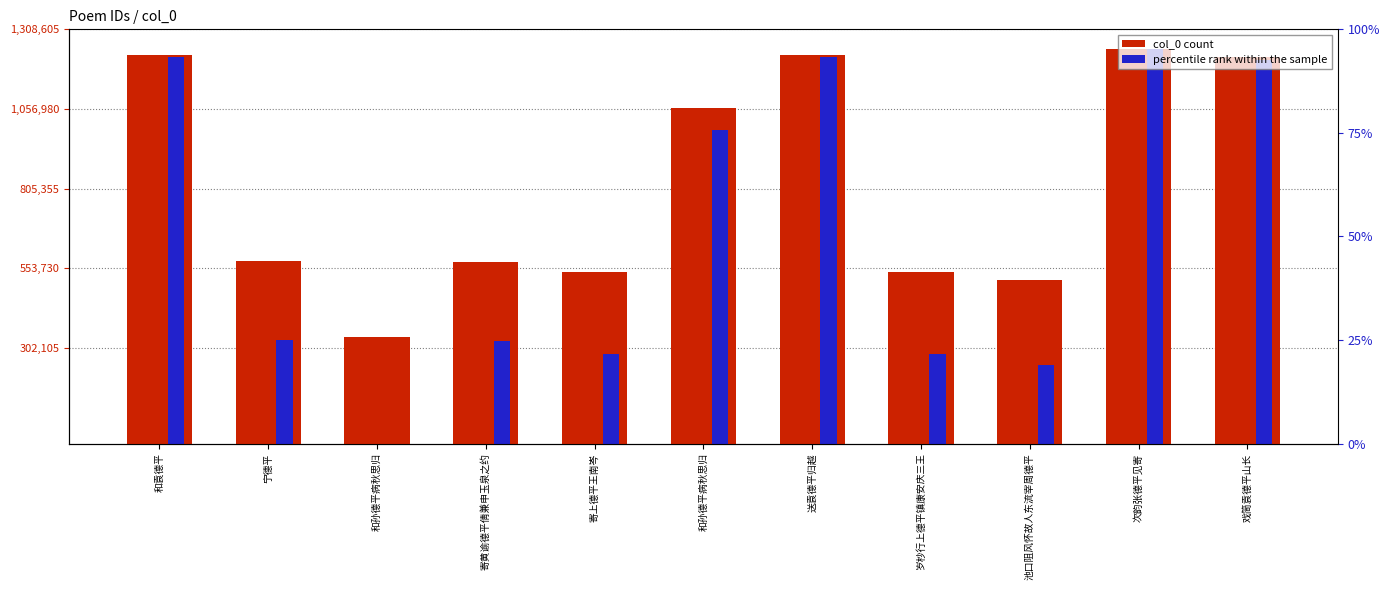

How many distinct data groups are displayed?

2